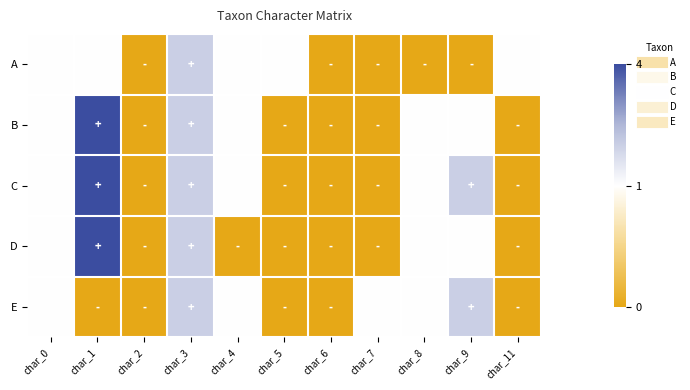

At which category is the sum across all series the highest?

char_1